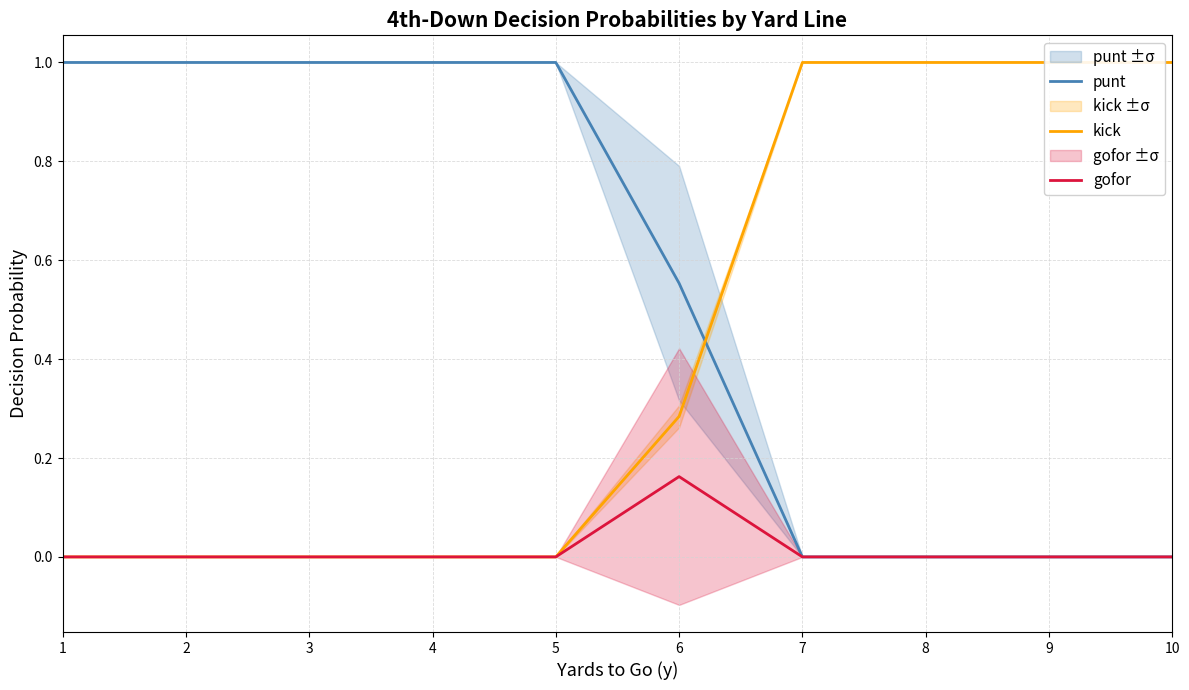

The value of gofor at 2 is 0.0. True or false?

True